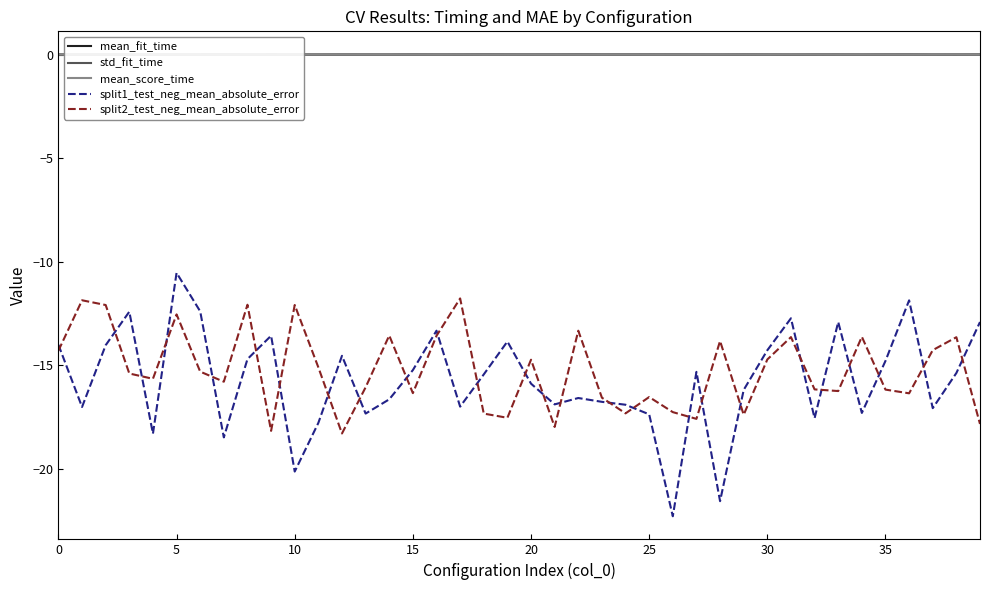

How many values in the split2_test_neg_mean_absolute_error series are below -15?

23